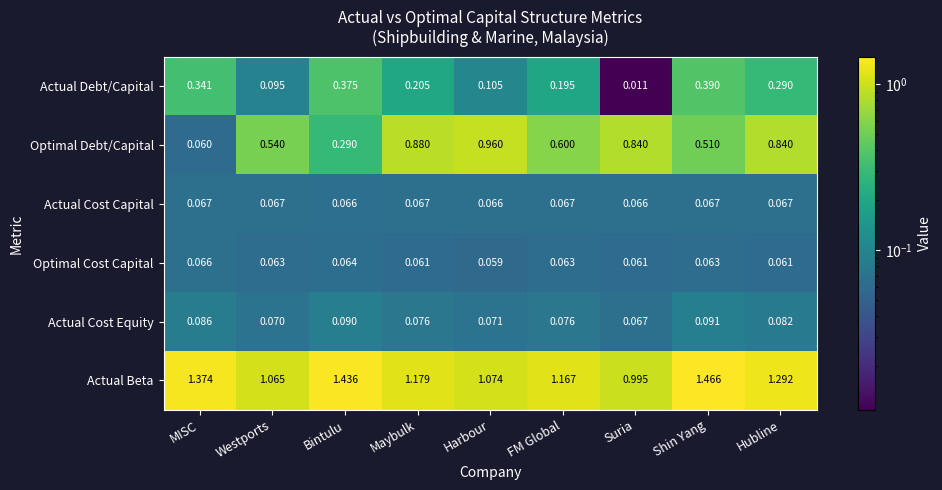

Which category has the highest value across all series?

Shin Yang